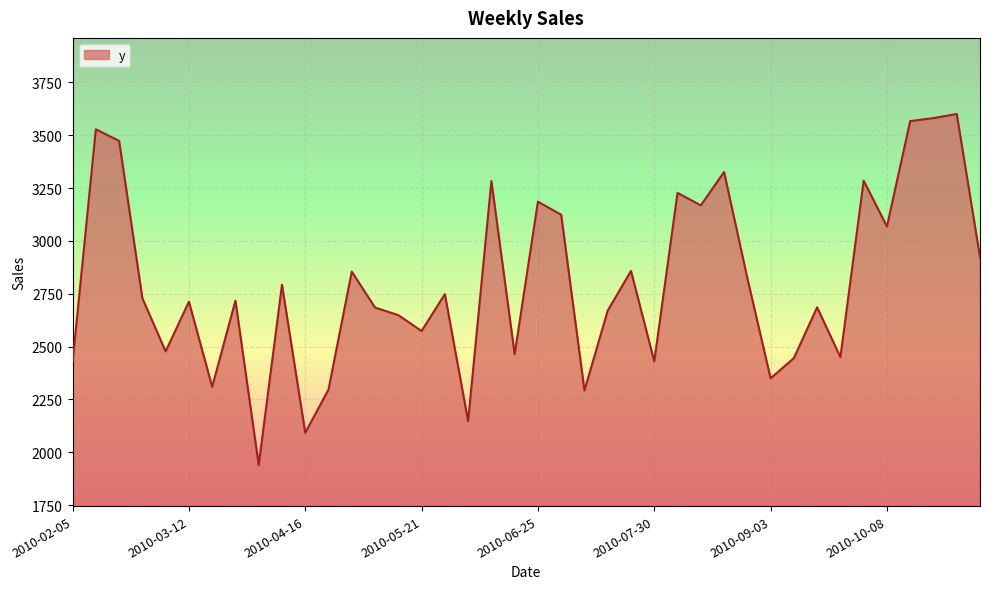

What is the difference between the maximum and minimum values?

1661.8